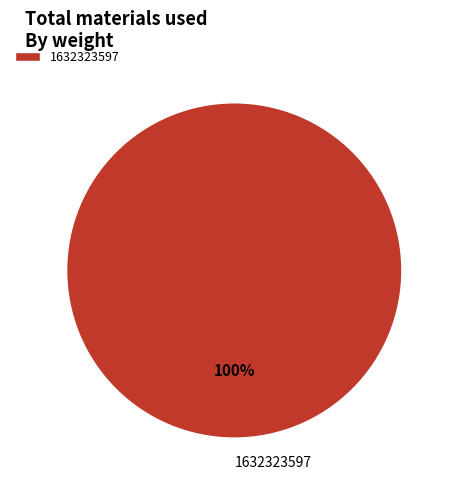

How many slices are in this pie chart?

1